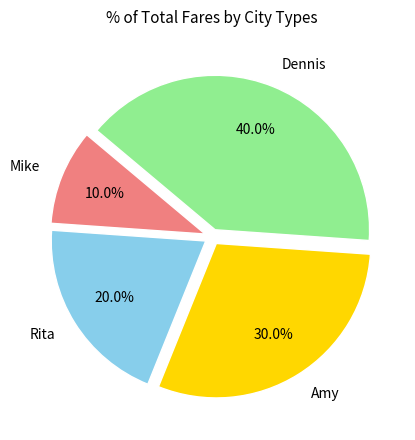

To the nearest percent, what portion does Amy represent?

30%